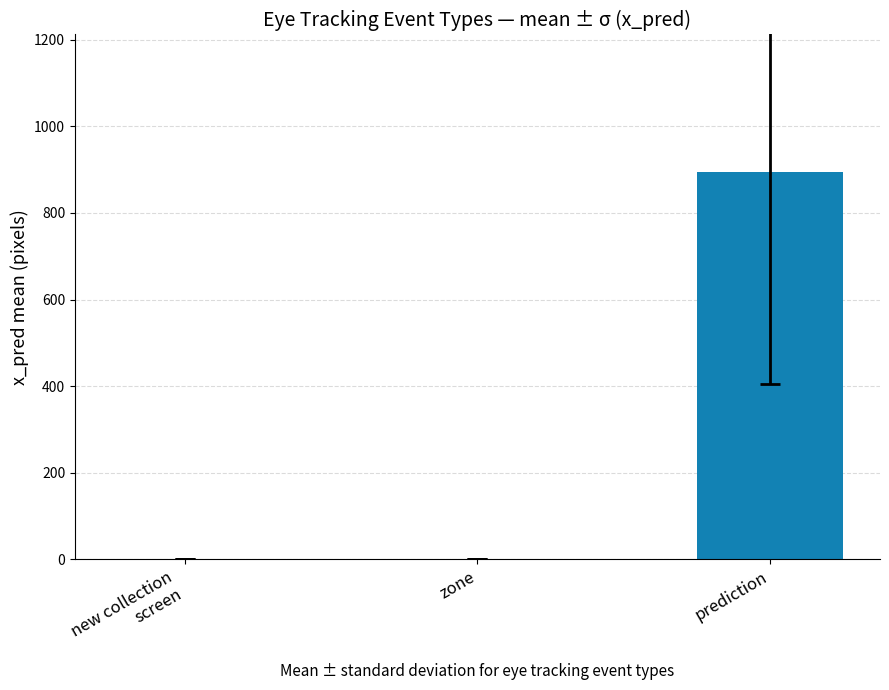

Which has a higher value, new collection
screen or prediction?

prediction